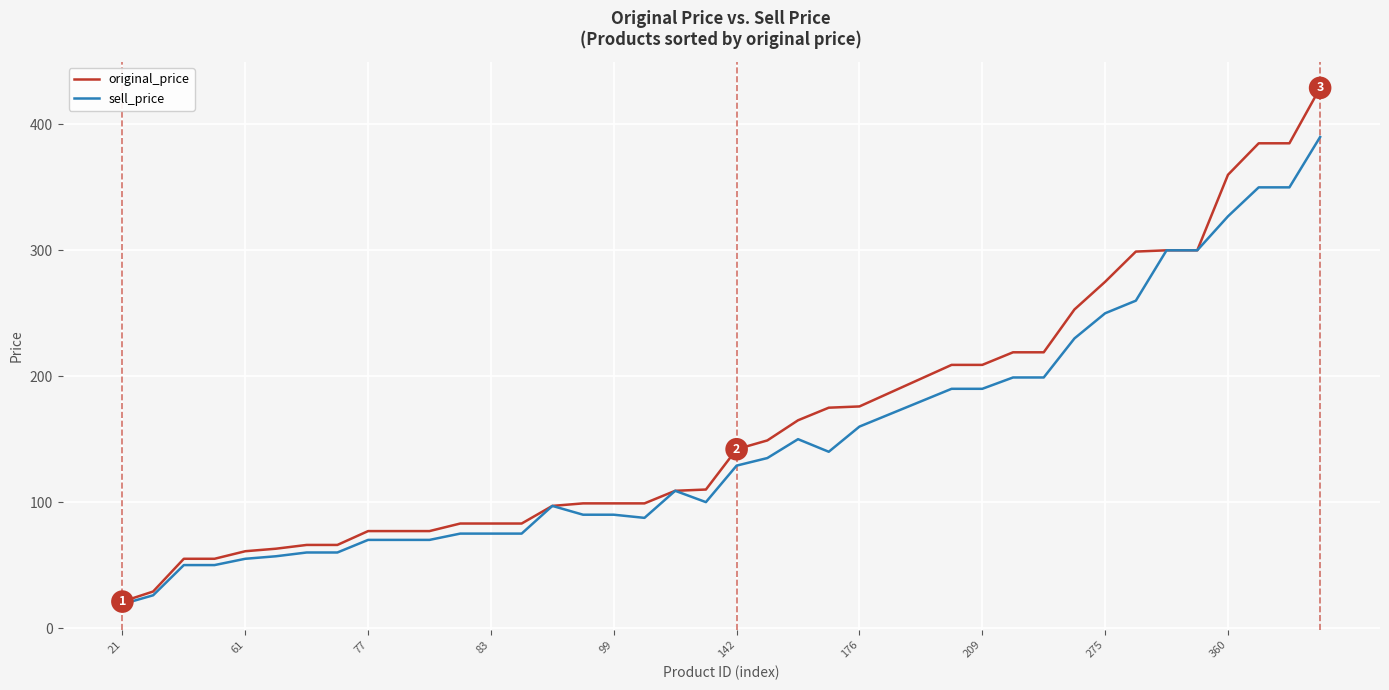

Does the chart have visible grid lines?

Yes